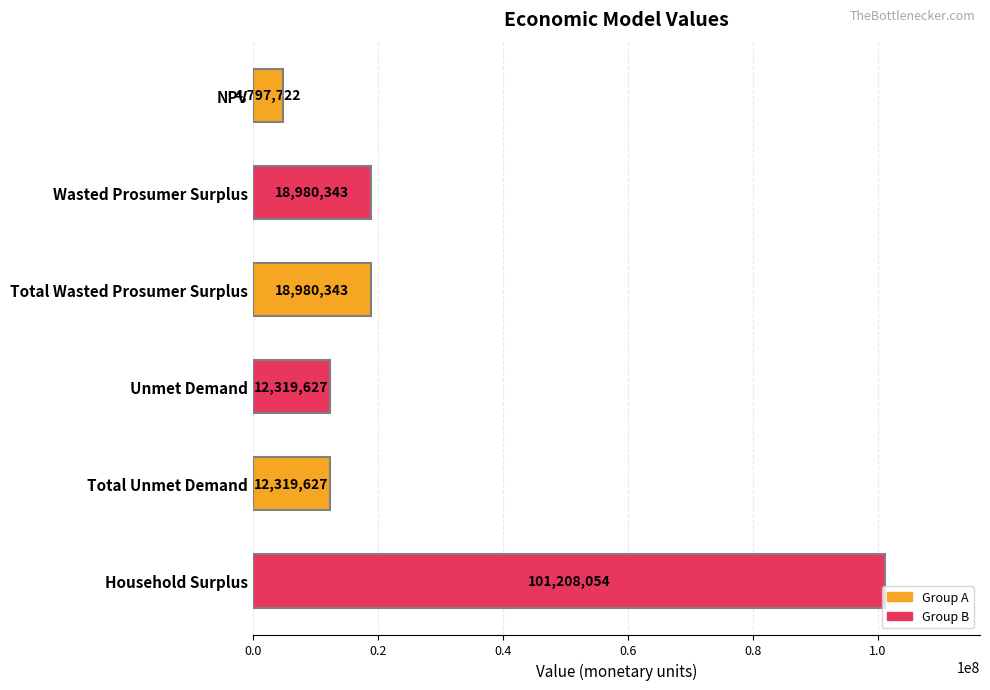

Is it true that the value at Household Surplus is 101208054.1?

True